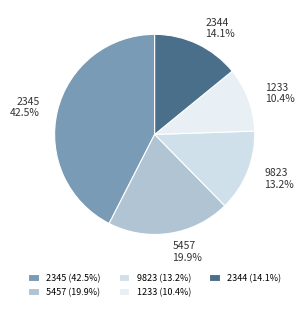

Approximately how many times larger is the value at 9823 compared to 5457?

0.7